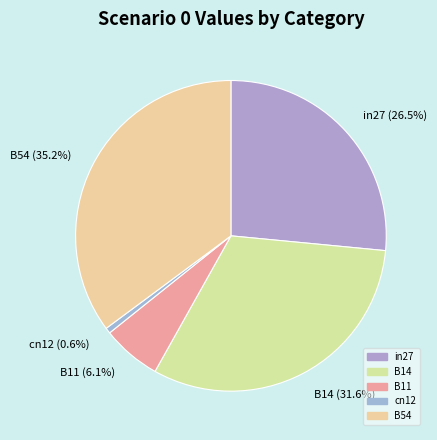

Do in27 and B11 together represent more than half of the pie?

No